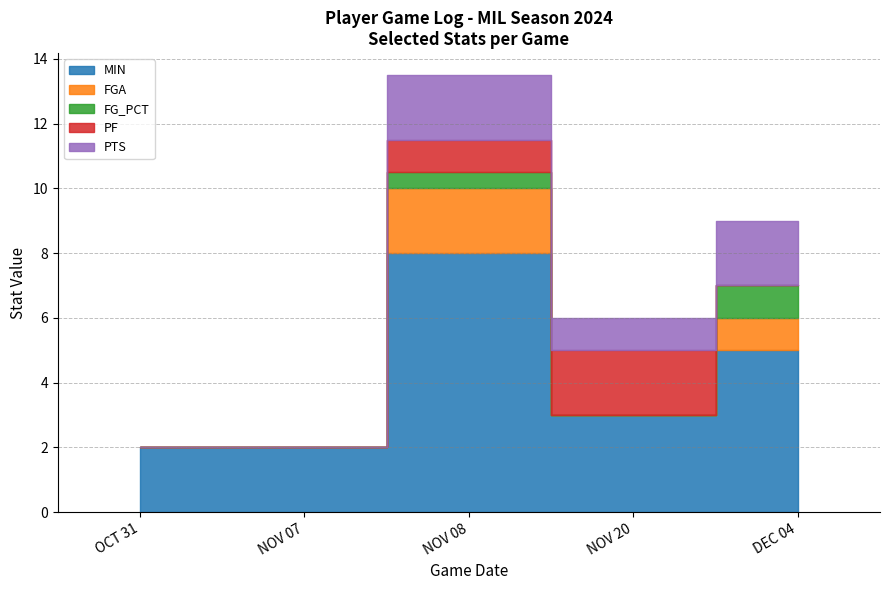

What is the label of the 3rd point from the left?

NOV 08